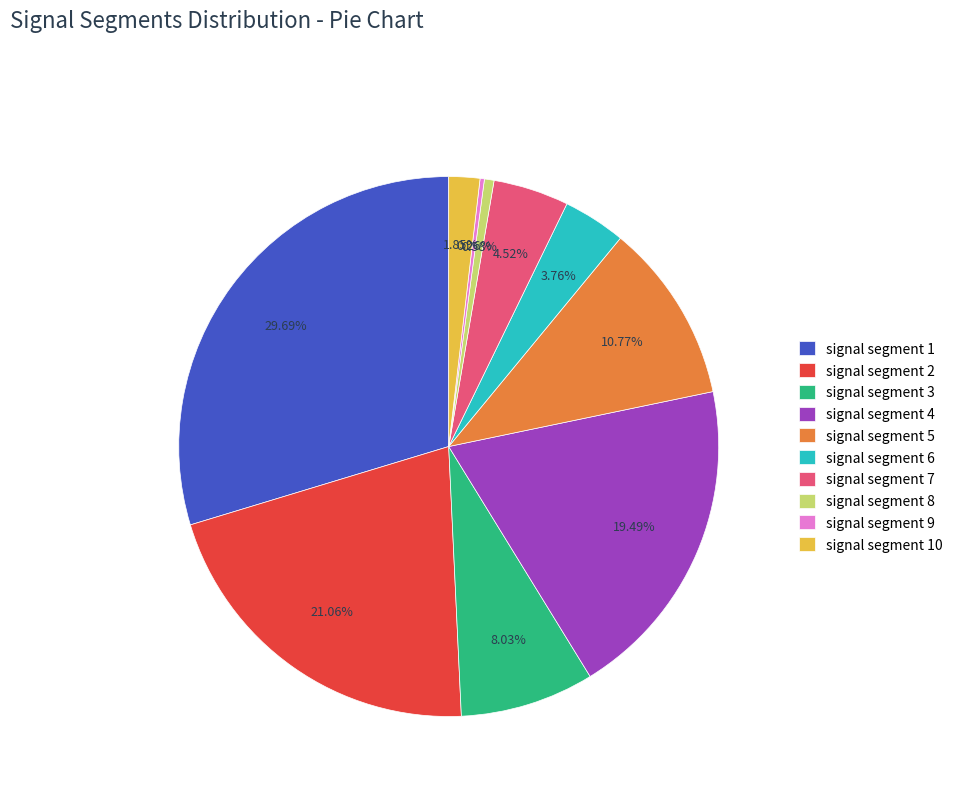

Between signal segment 8 and signal segment 6, which is larger?

signal segment 6